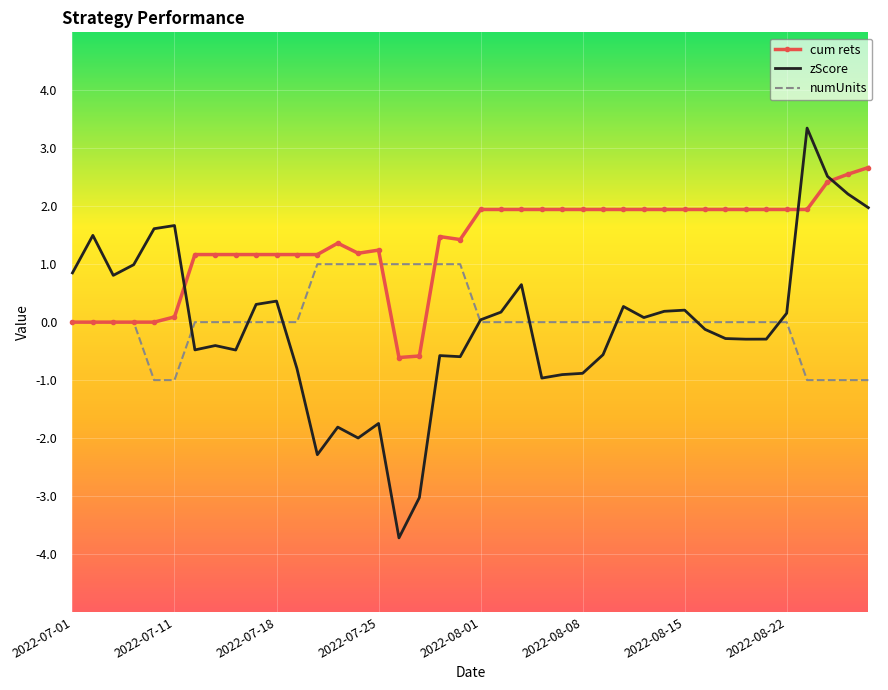

Which series has the largest range (max minus min)?

zScore